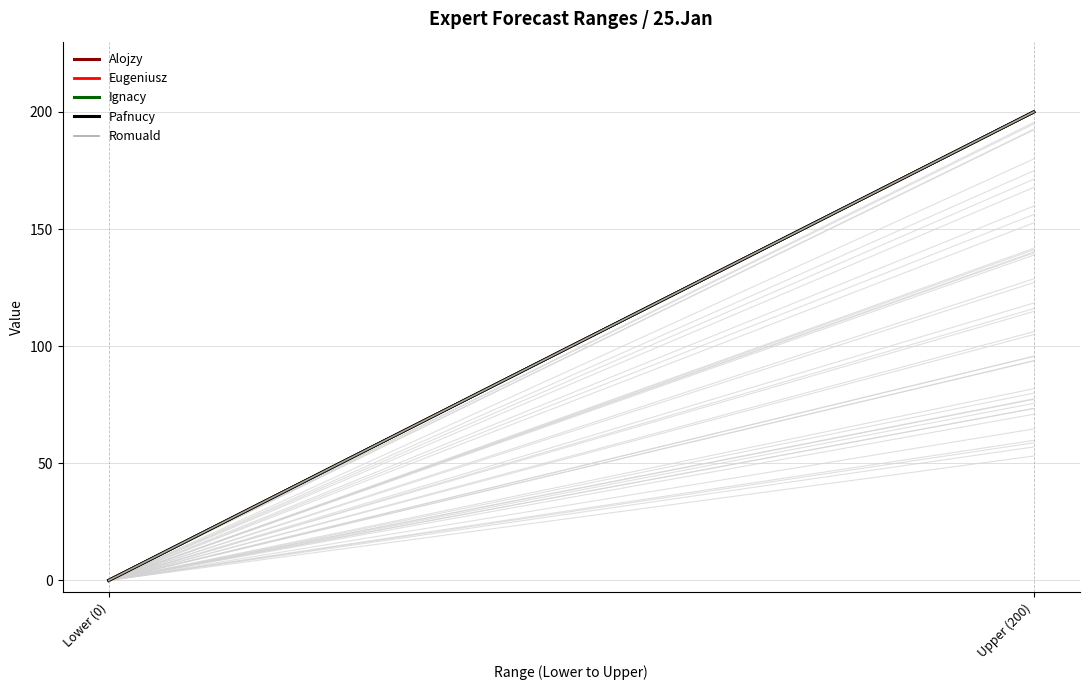

What is the label of the 1st point from the left?

Lower (0)